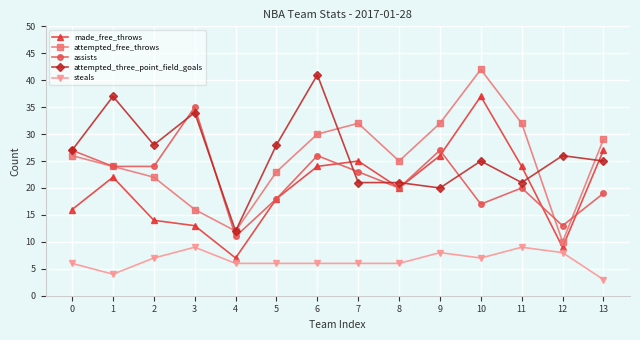

Reading left to right, extract all data points from this chart.

made_free_throws: 16	22	14	13	7	18	24	25	20	26	37	24	9	27
attempted_free_throws: 26	24	22	16	12	23	30	32	25	32	42	32	10	29
assists: 27	24	24	35	11	18	26	23	20	27	17	20	13	19
attempted_three_point_field_goals: 27	37	28	34	12	28	41	21	21	20	25	21	26	25
steals: 6	4	7	9	6	6	6	6	6	8	7	9	8	3